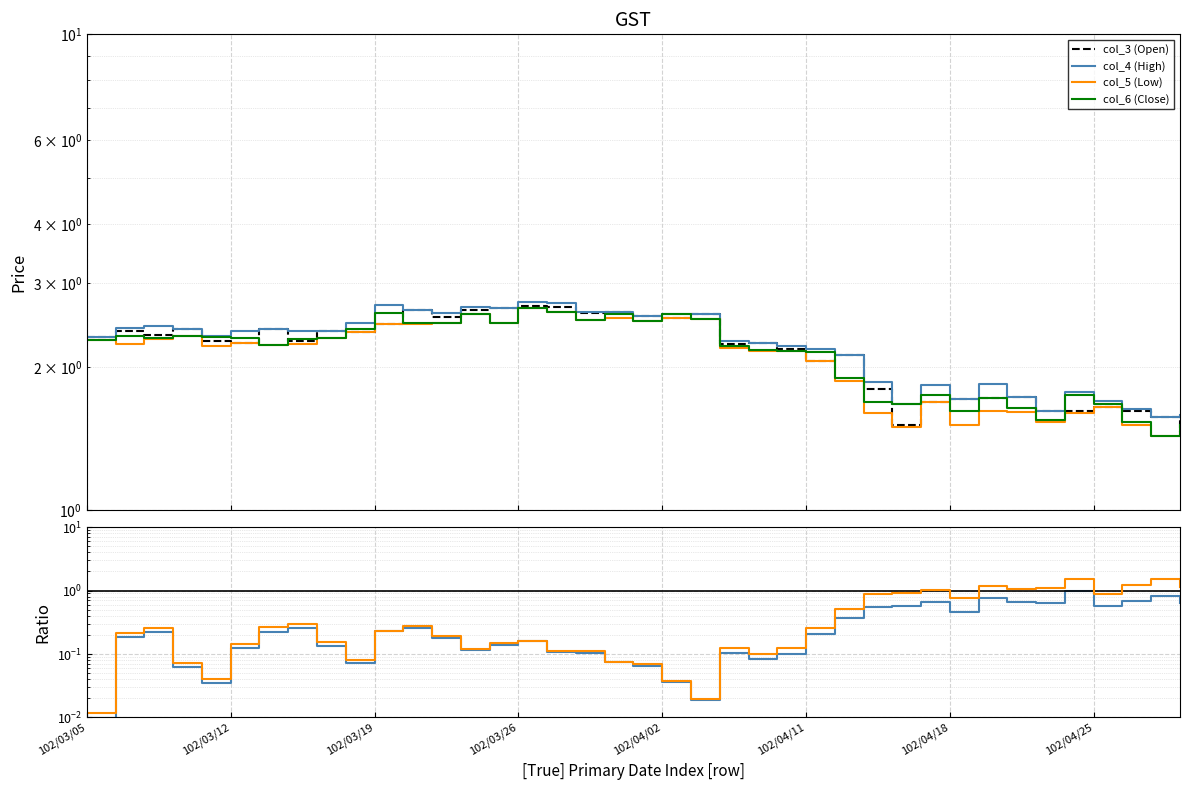

What is the label of the 4th point from the left?

102/03/26